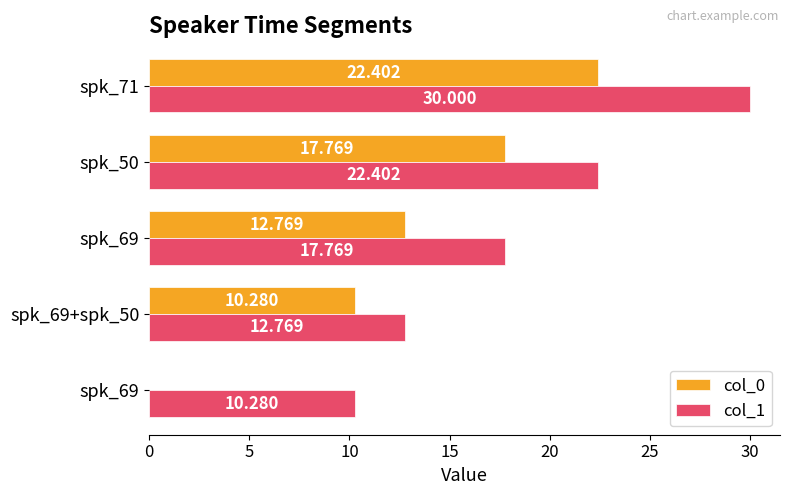

Reading left to right, what are all the values shown in this chart?

col_0: 0.0	10.3	12.8	17.8	22.4
col_1: 10.3	12.8	17.8	22.4	30.0